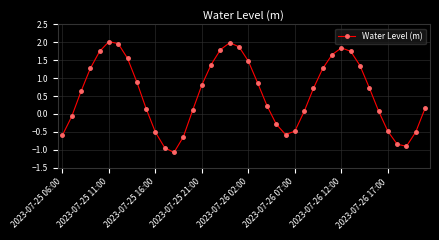

What is the maximum value shown in the chart?

2.0